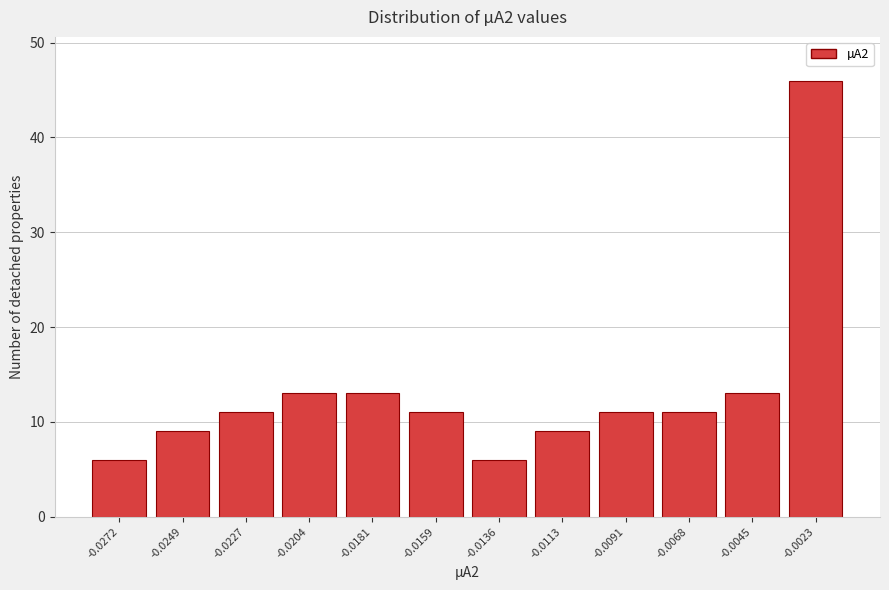

Reading left to right, list all the values displayed in this chart.

6	9	11	13	13	11	6	9	11	11	13	46